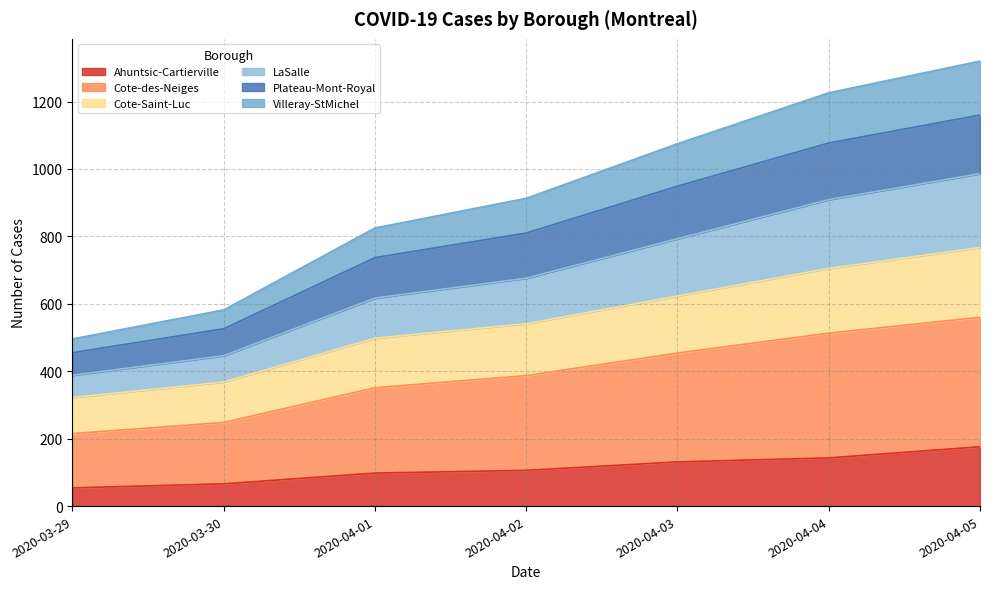

At how many categories does at least one series exceed 883?

4